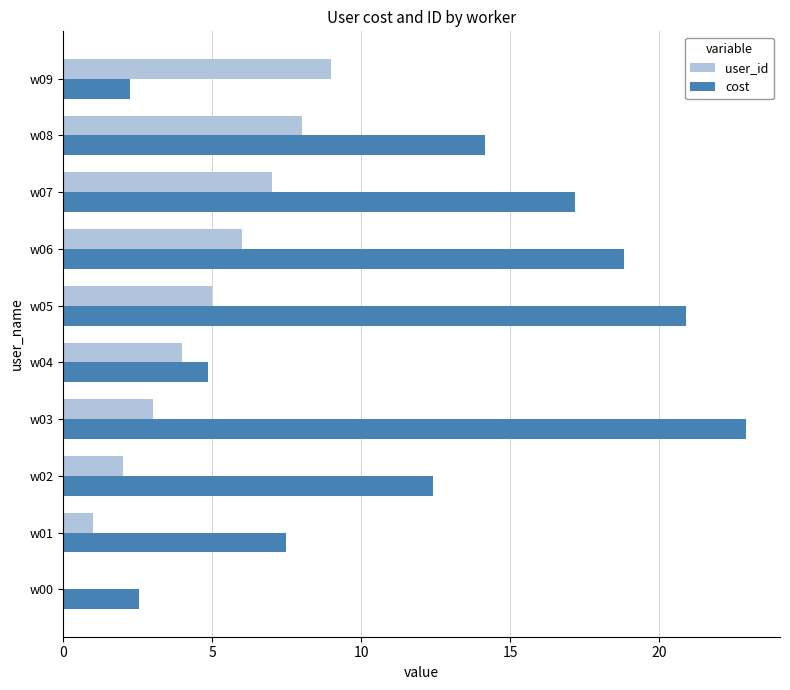

At which category does the chart reach its peak across all series?

w03